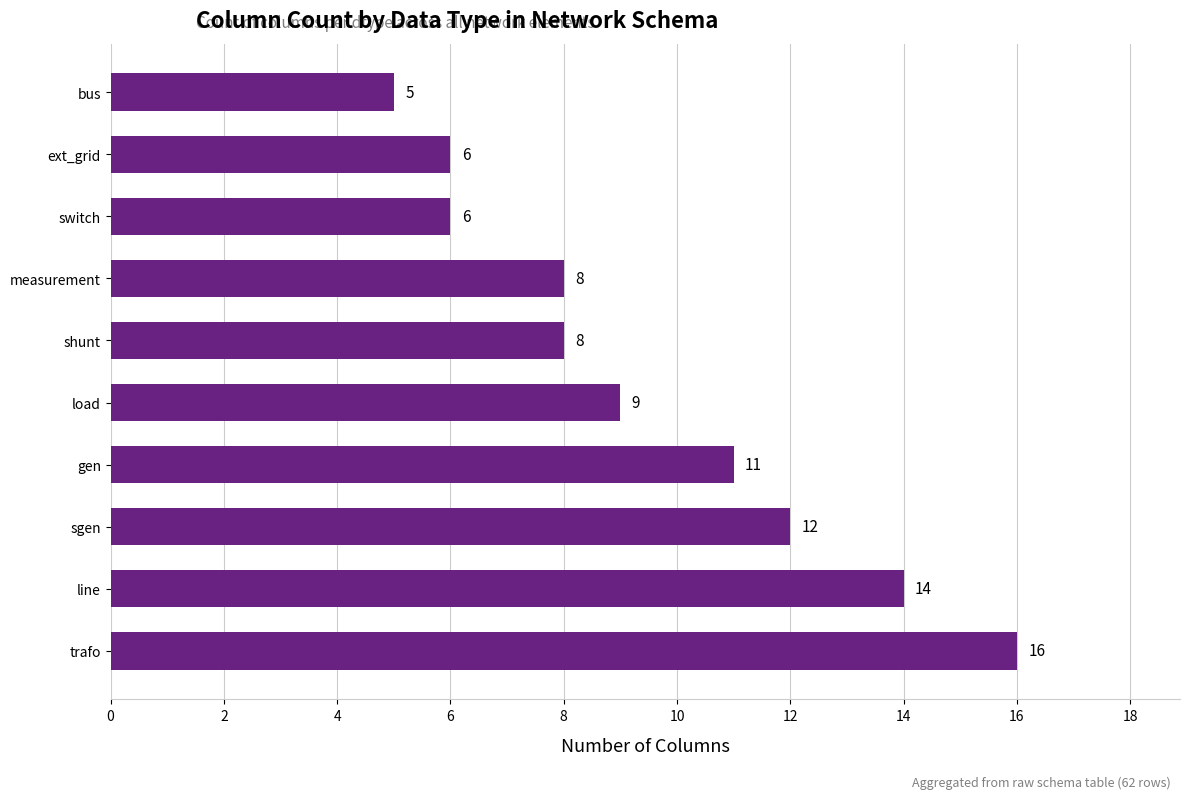

What is the difference between the second highest and second lowest values?

8